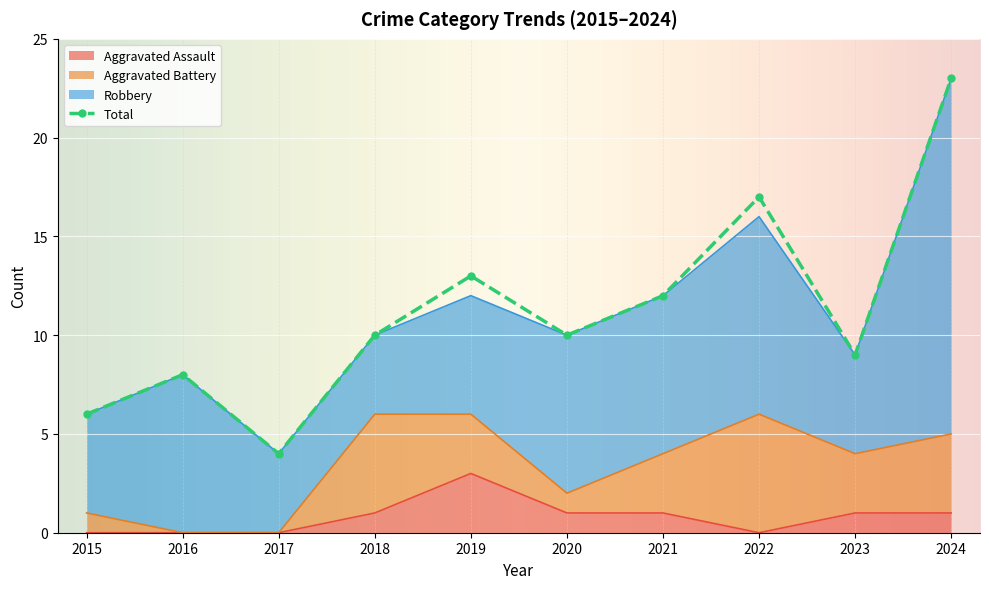

What is the difference between the maximum and minimum values in the Total series?

19